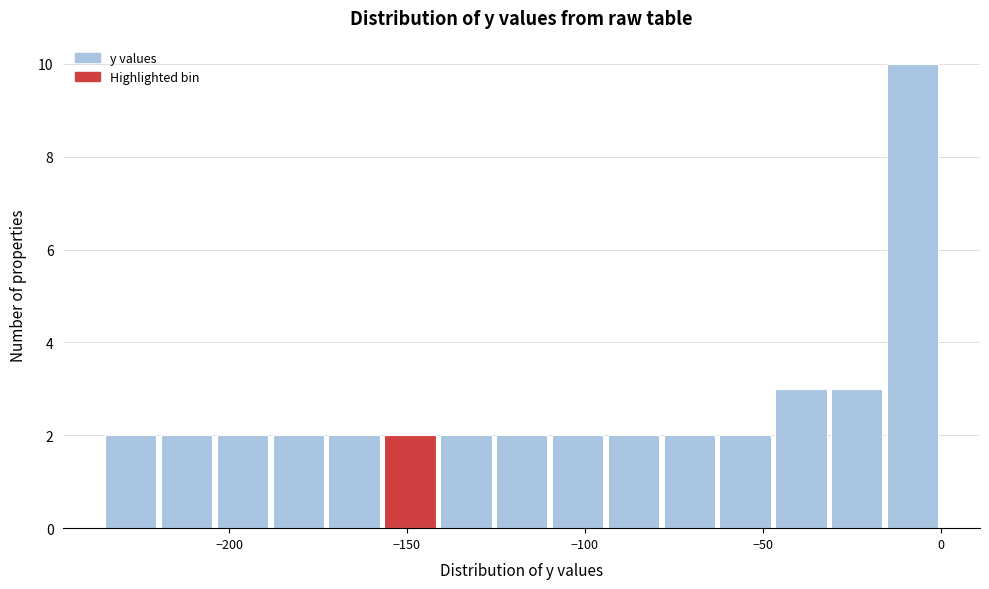

Around what value on the x-axis is the tallest bar? Give the approximate position of its centre, as read against the axis.

-10